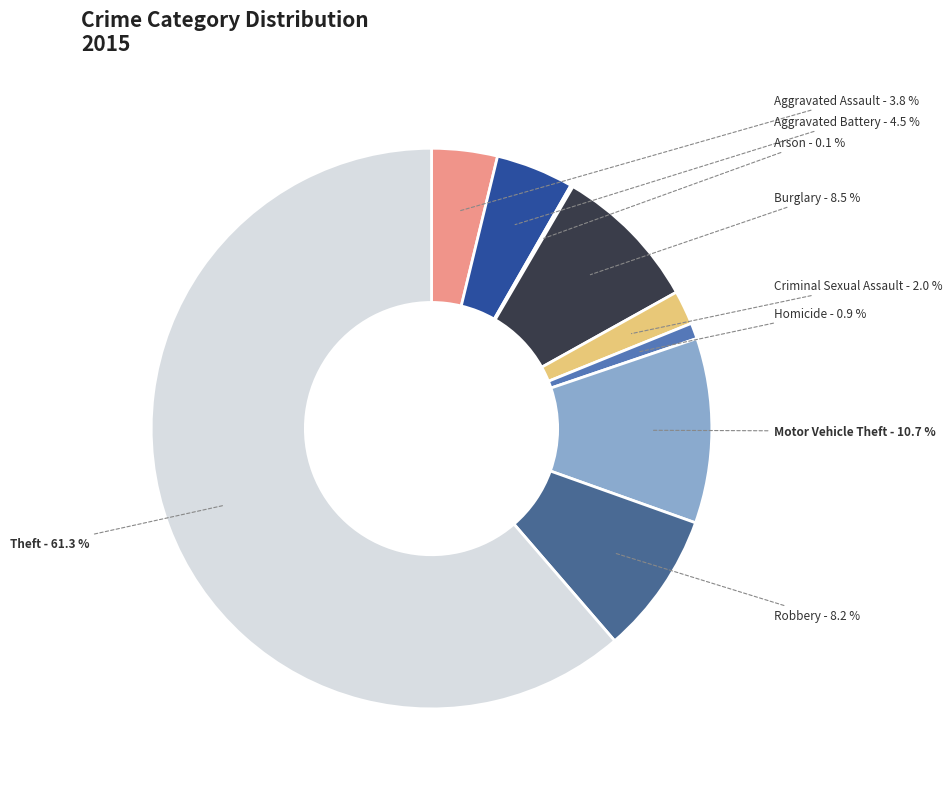

Is it true that Criminal Sexual Assault is 17% of the pie?

False